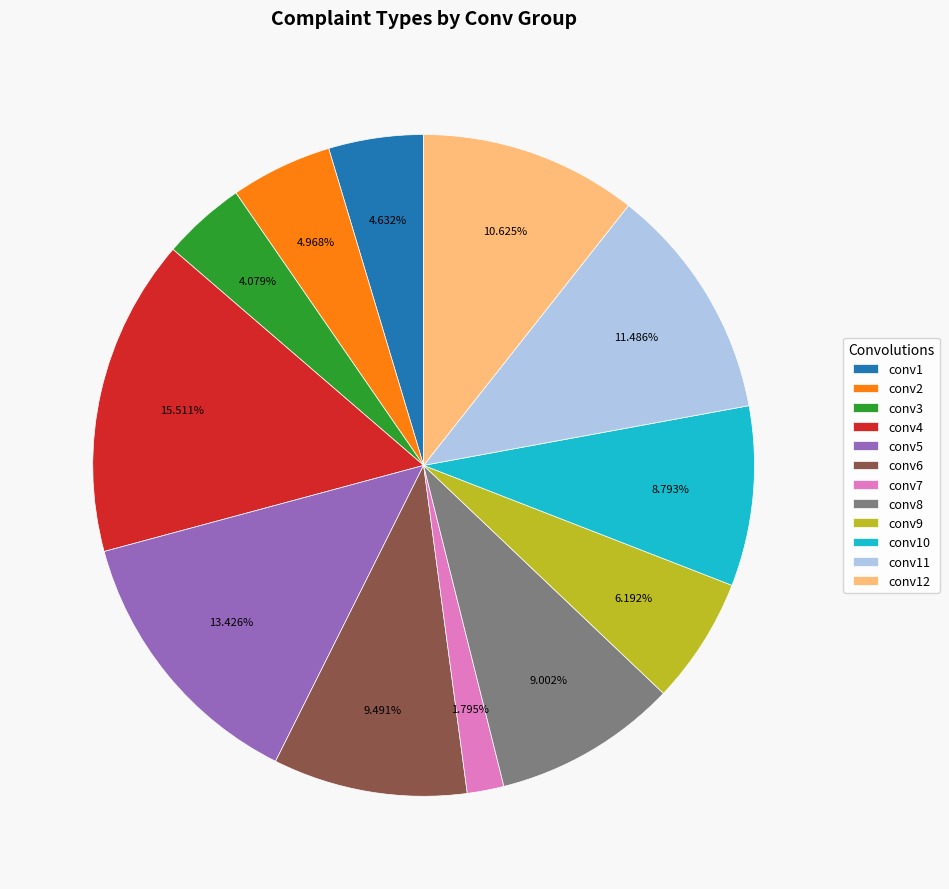

Is there any slice that represents more than half of the pie?

No